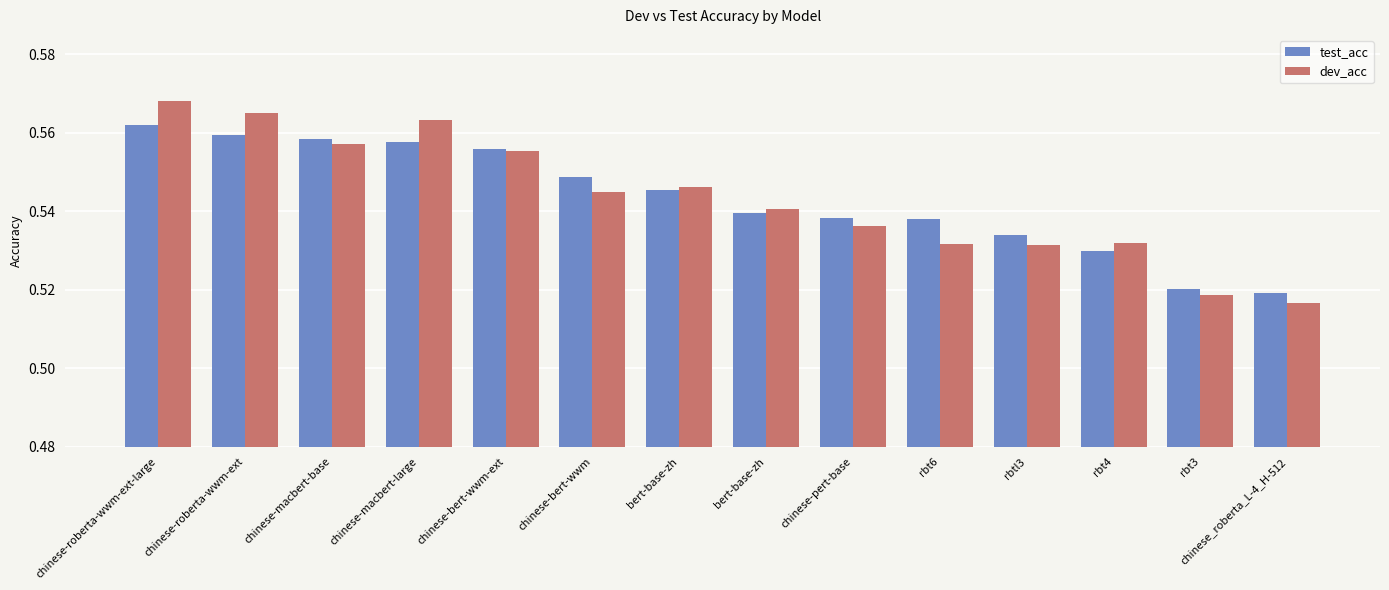

What is the value of the test_acc bar at the 7th from the left?

0.5